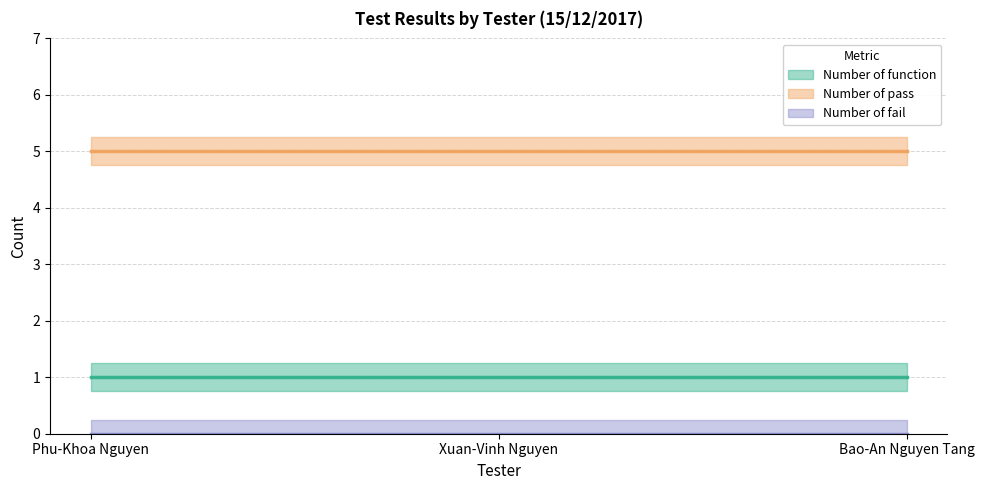

At Xuan-Vinh Nguyen, list the series in order from smallest to largest.

Number of fail, Number of function, Number of pass